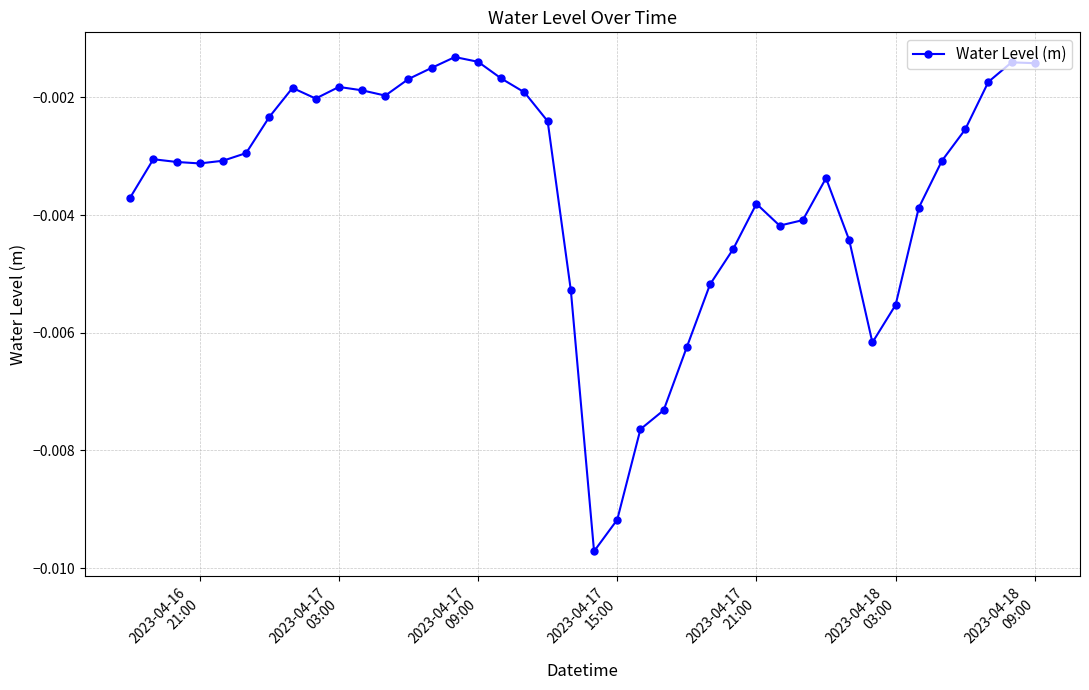

True or false: the data has more than 2 interior local peaks.

True